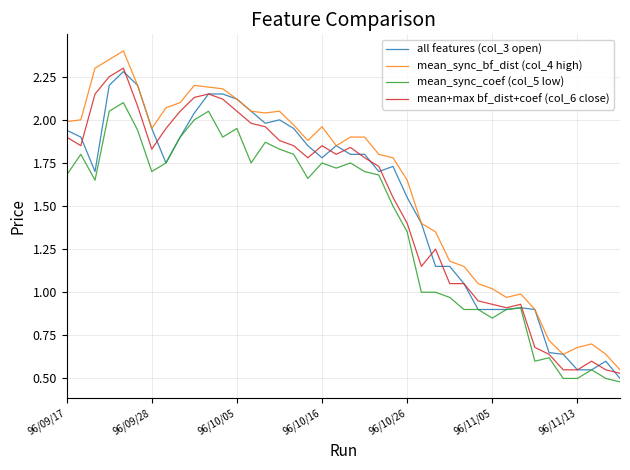

How many values in the mean_sync_bf_dist (col_4 high) series are below 1?

9